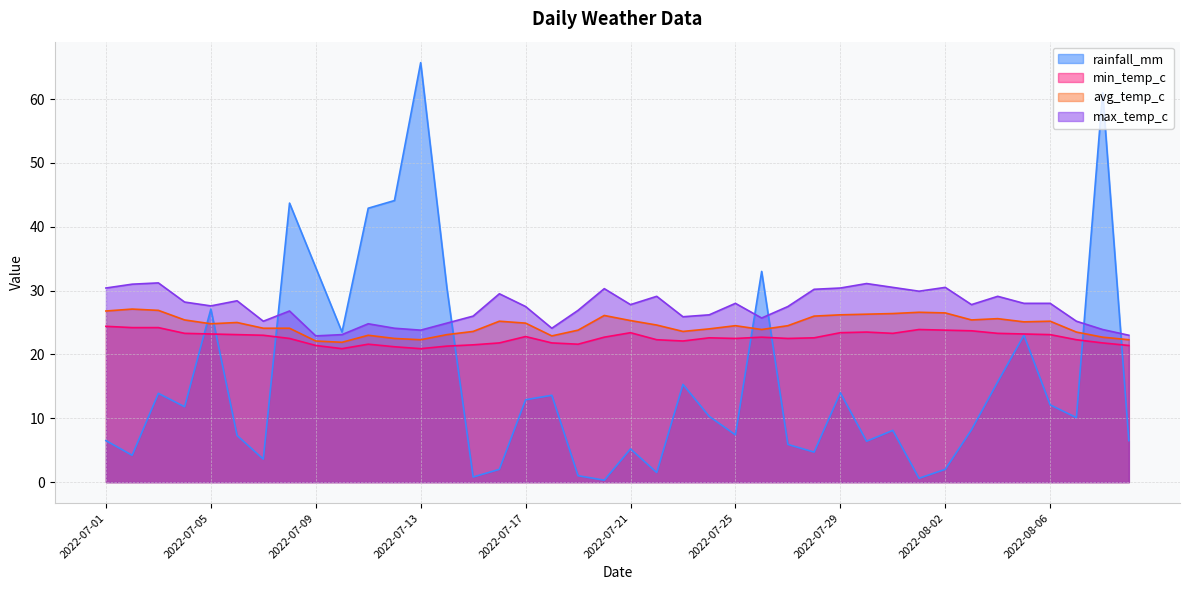

True or false: rainfall_mm and avg_temp_c cross at least once.

True